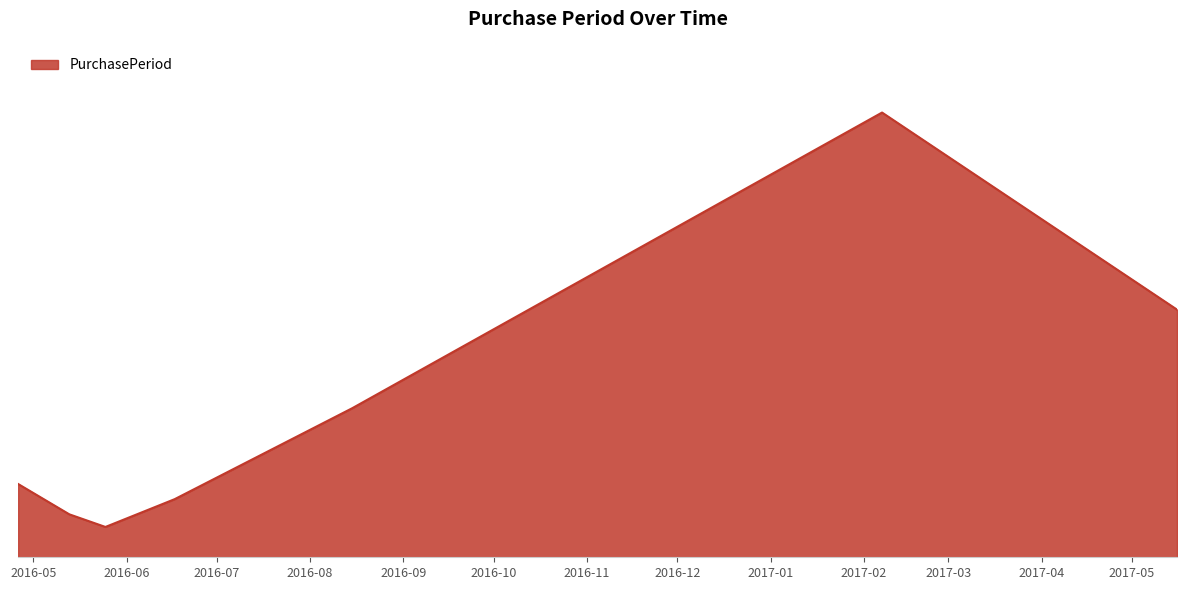

Rank the categories by value from lowest to highest.

2016-05-25, 2016-05-13, 2016-06-17, 2016-04-26, 2016-08-15, 2017-05-16, 2017-02-07